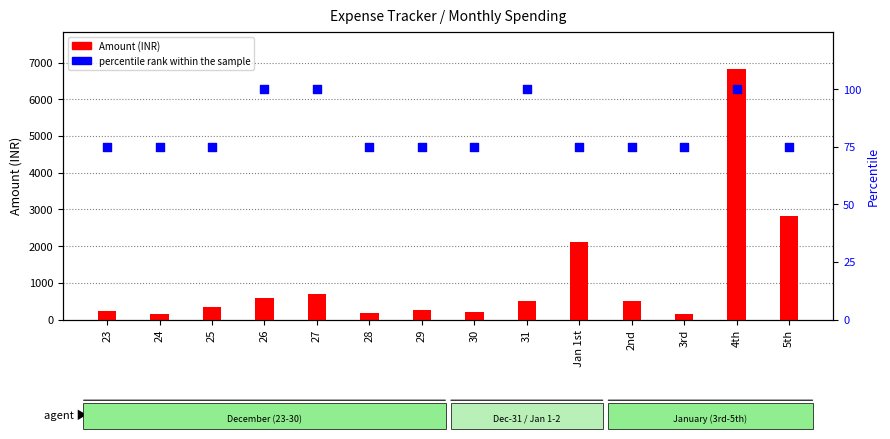

What is the total value across all series at 28?

245